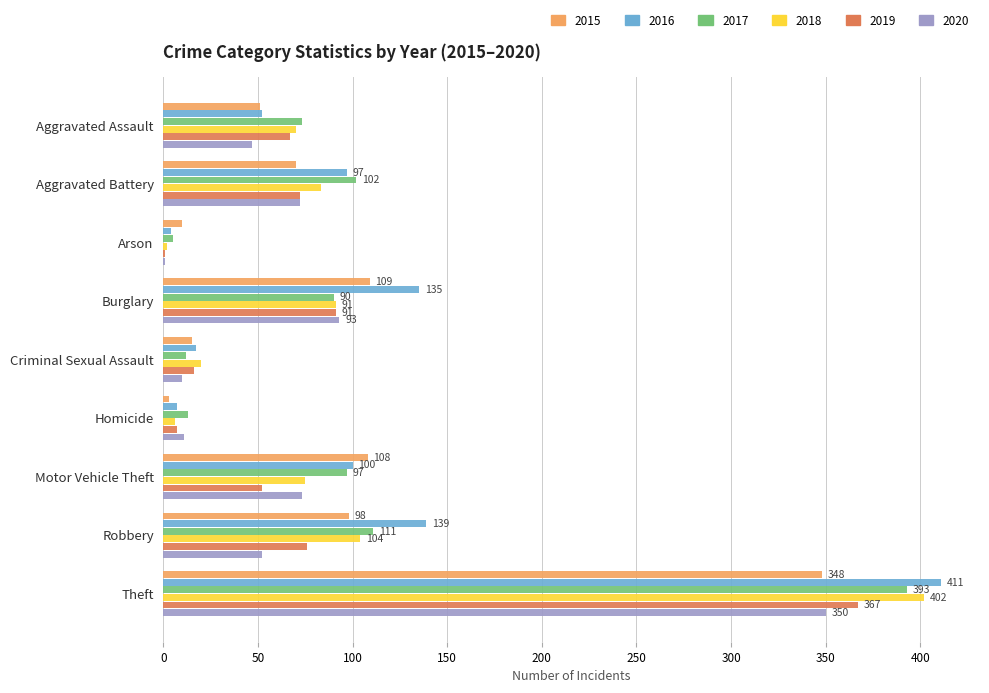

At which category is the sum across all series the highest?

Theft